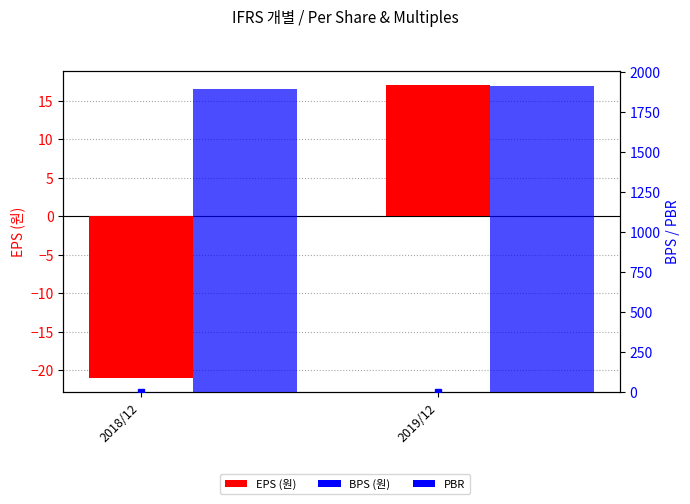

At which label is BPS (원) closest to 1902?

2018/12